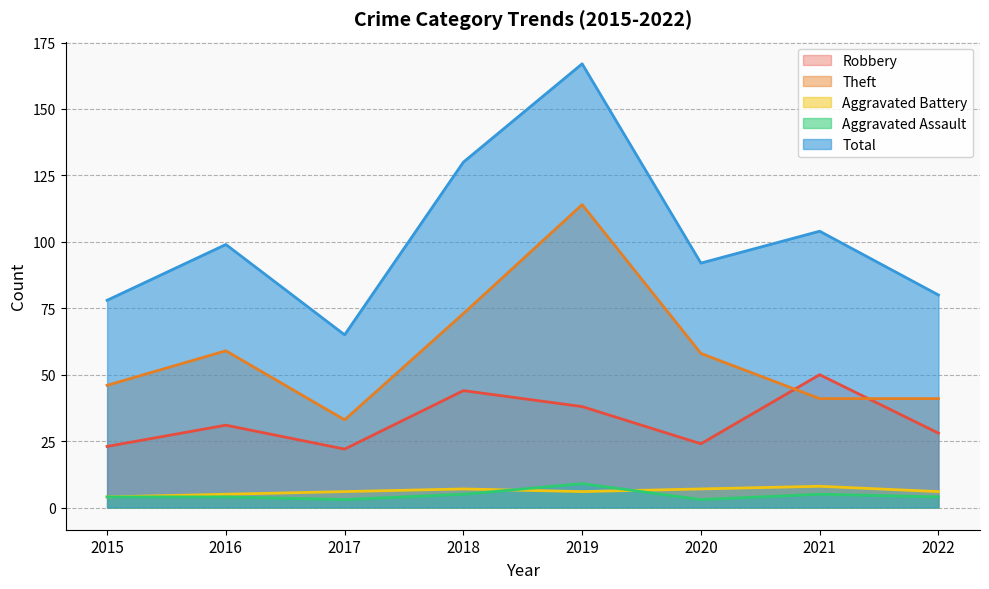

Which series has the largest range (max minus min)?

Total